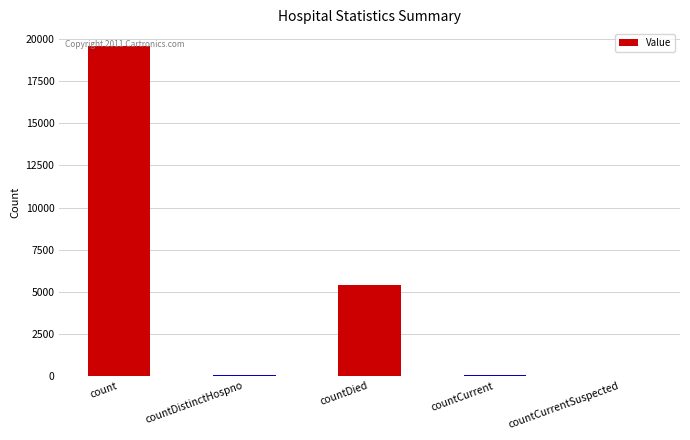

What is the greatest value displayed?

19607